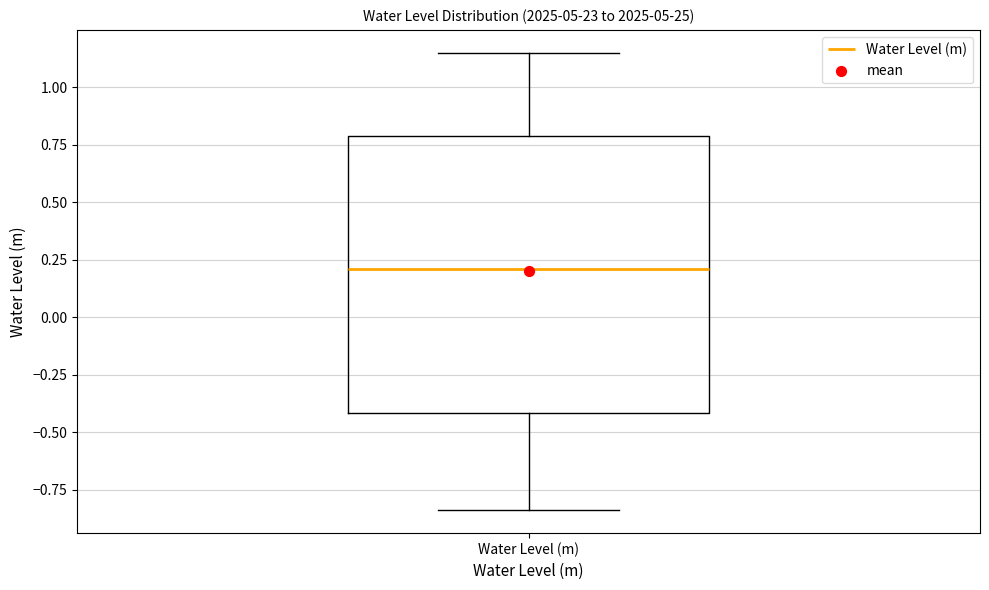

Read this box plot against the y-axis: the position of the median line, the range covered by the box, and the ends of both whiskers. The values are not printed on the chart, so give them approximately, as read against the axis.

median 0.20, box -0.40 to 0.80, whiskers -0.85 to 1.15